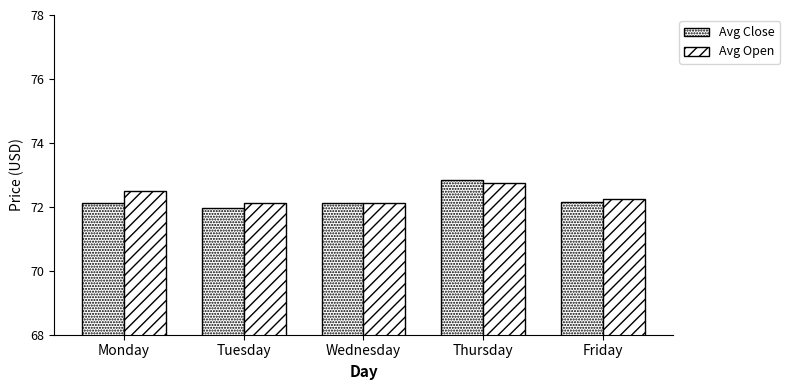

What is the minimum value shown in the chart?

72.0